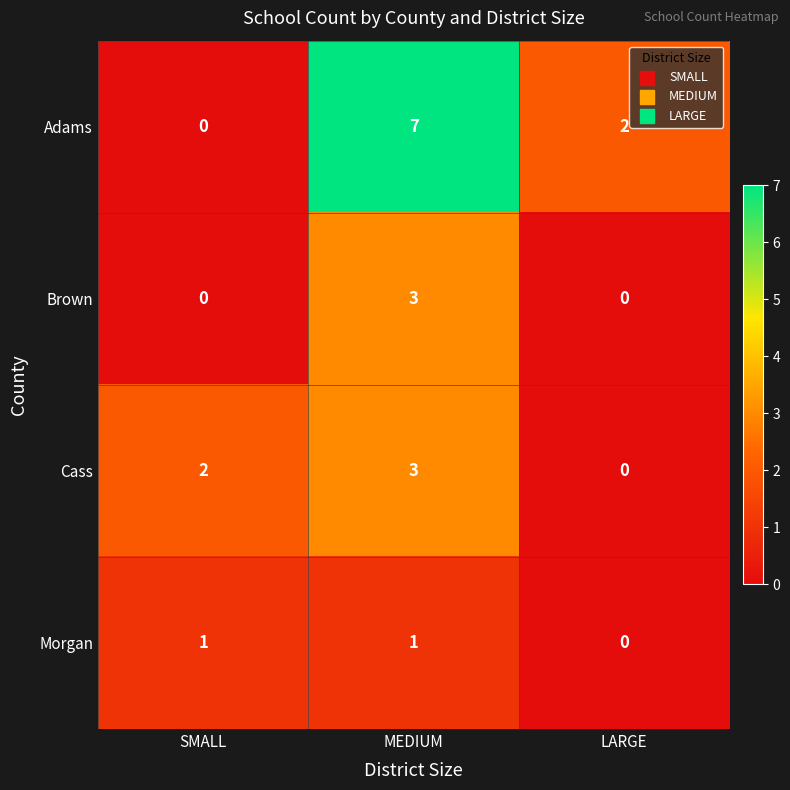

Which label corresponds to the largest value in the chart?

MEDIUM